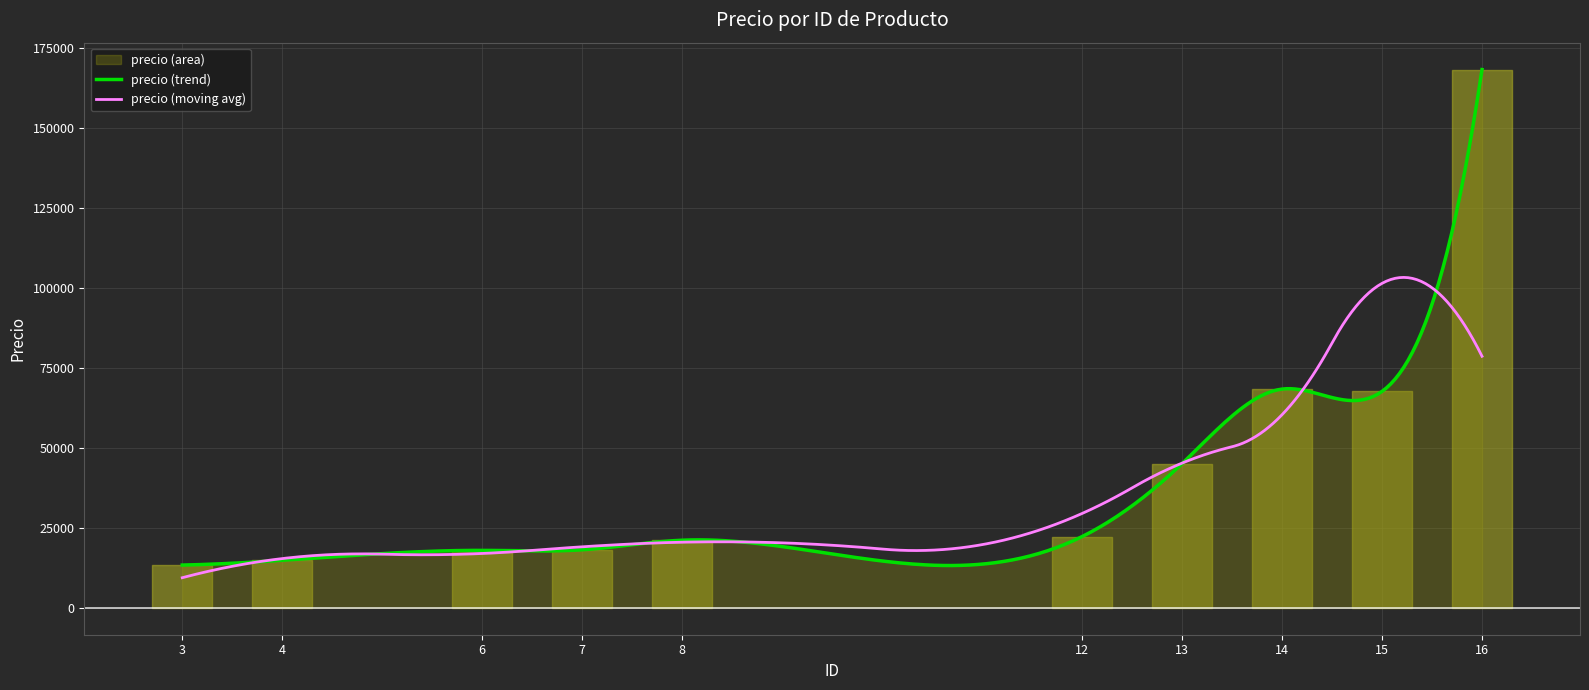

What is the difference between the values at 4 and 13?

30229